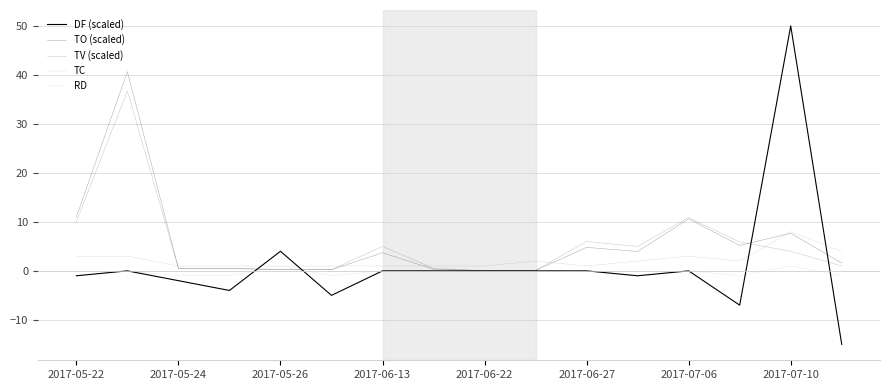

Which series has the widest spread of values?

DF (scaled)